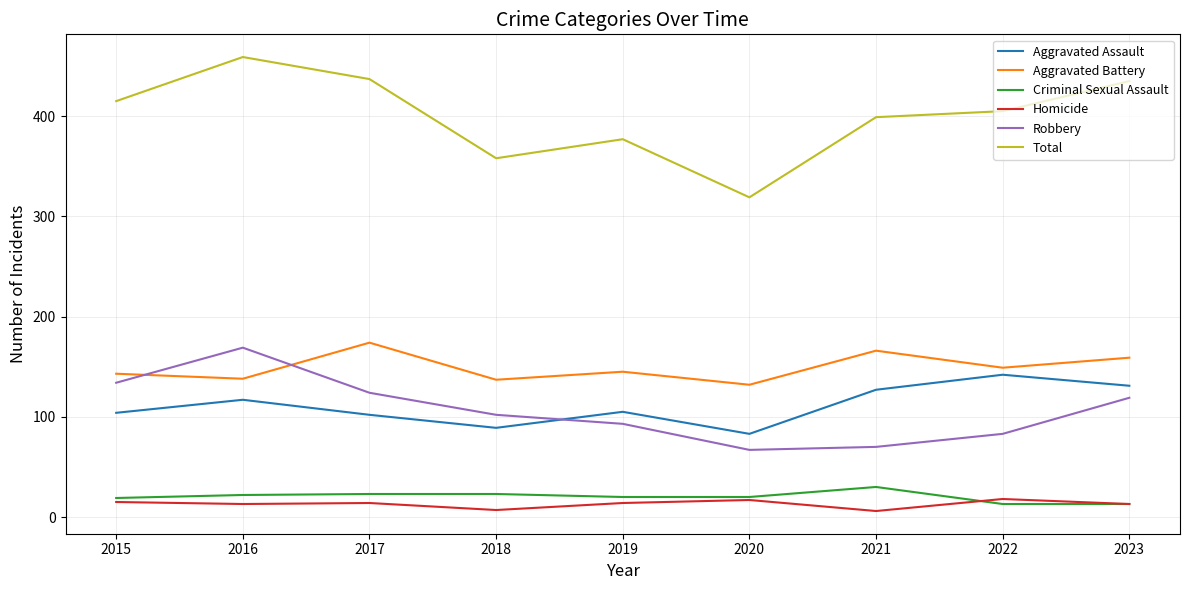

In Aggravated Battery, how many points are higher than both neighbors (excluding endpoints)?

3